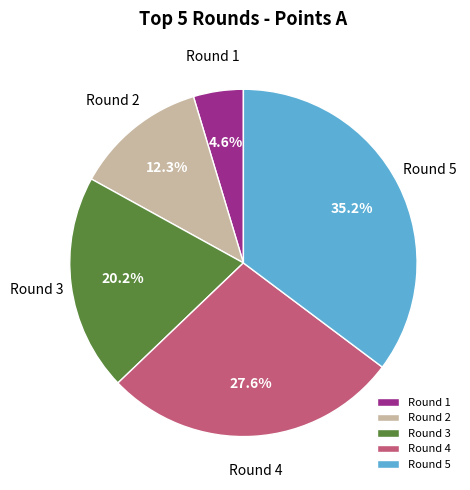

Is there a majority slice in this chart?

No